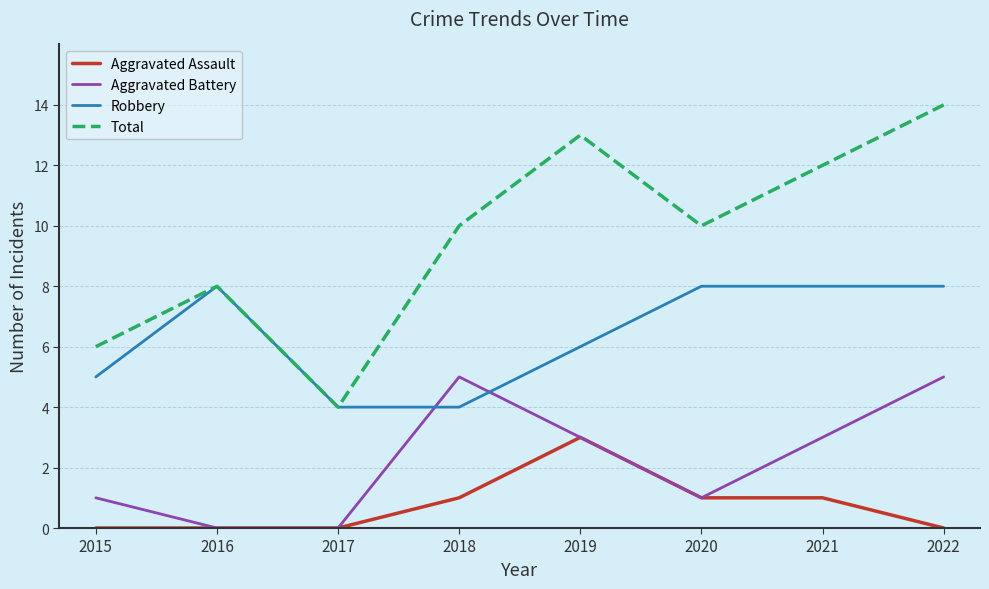

What is the maximum value for Aggravated Battery?

5